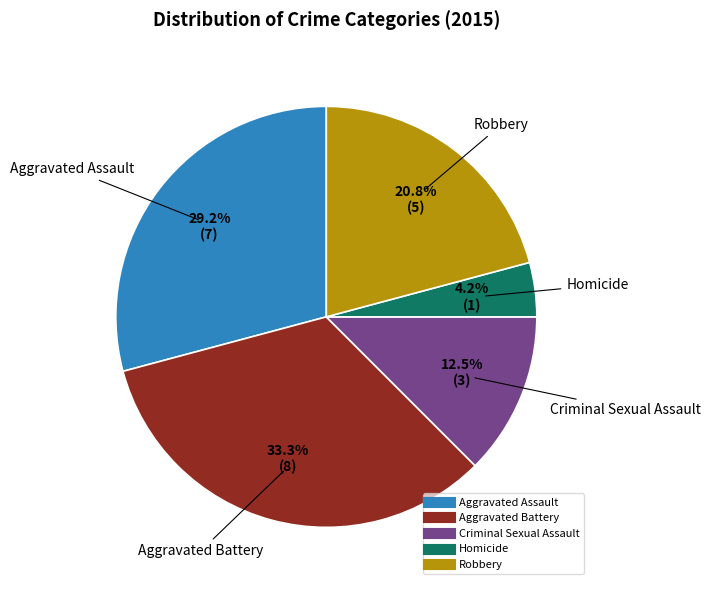

Between Robbery and Aggravated Assault, which is larger?

Aggravated Assault